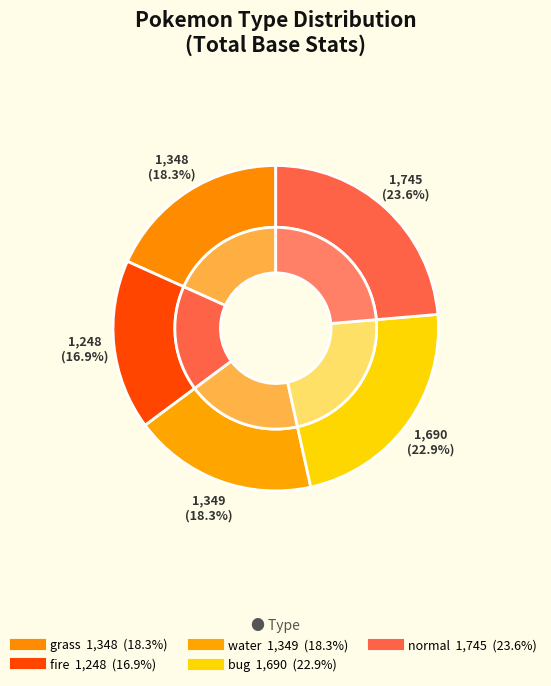

Is it true that Caterpie is 16% of the pie?

False